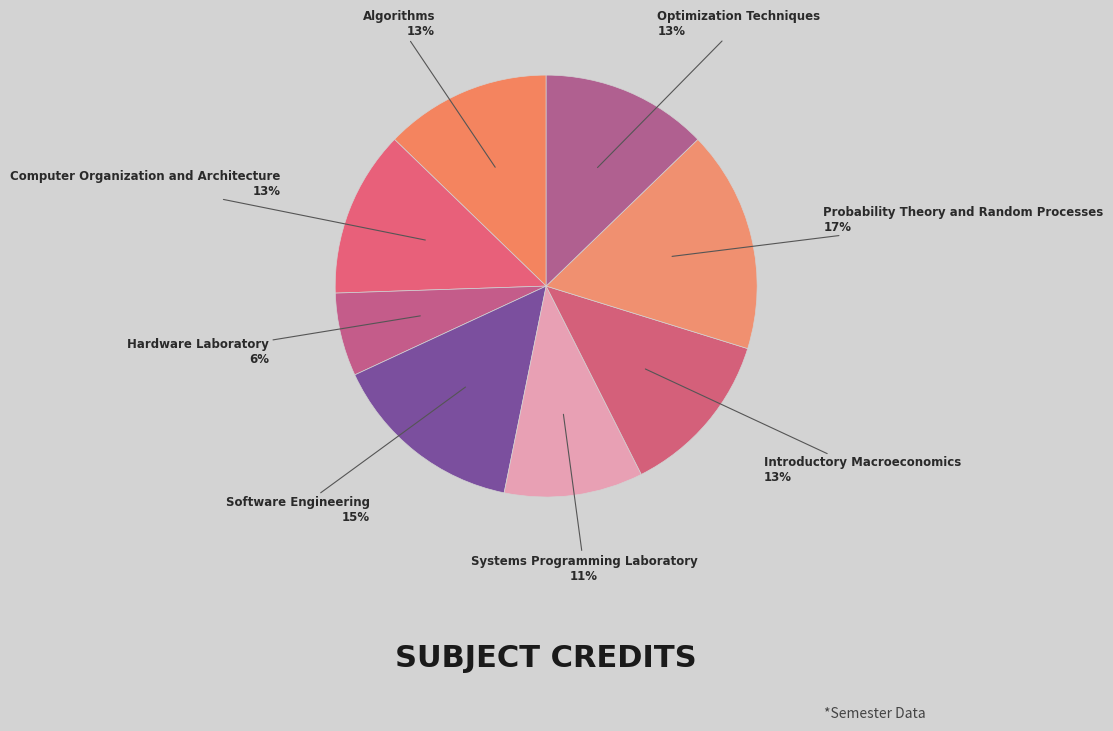

Is there a majority slice in this chart?

No